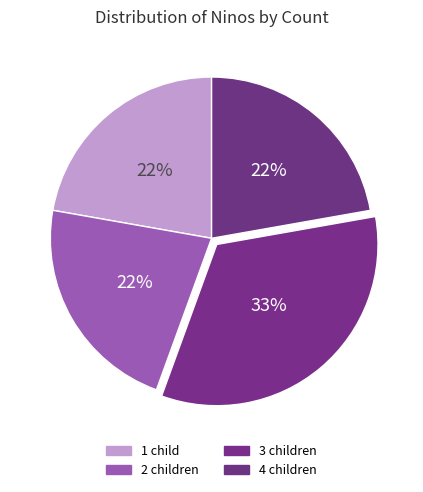

Count the number of slices in the pie.

4